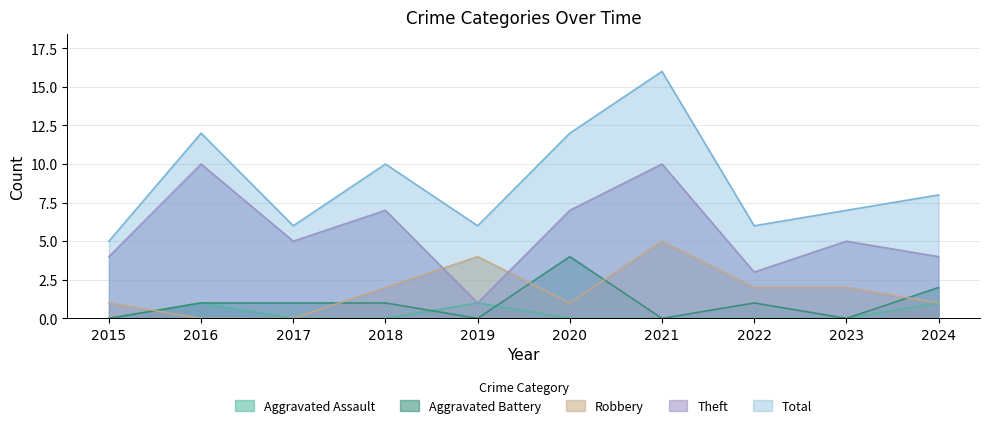

What is the greatest value displayed?

16